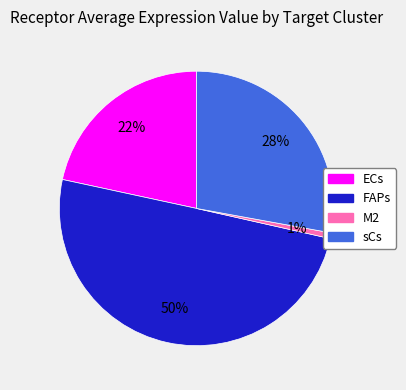

Is it true that FAPs is 50% of the pie?

True